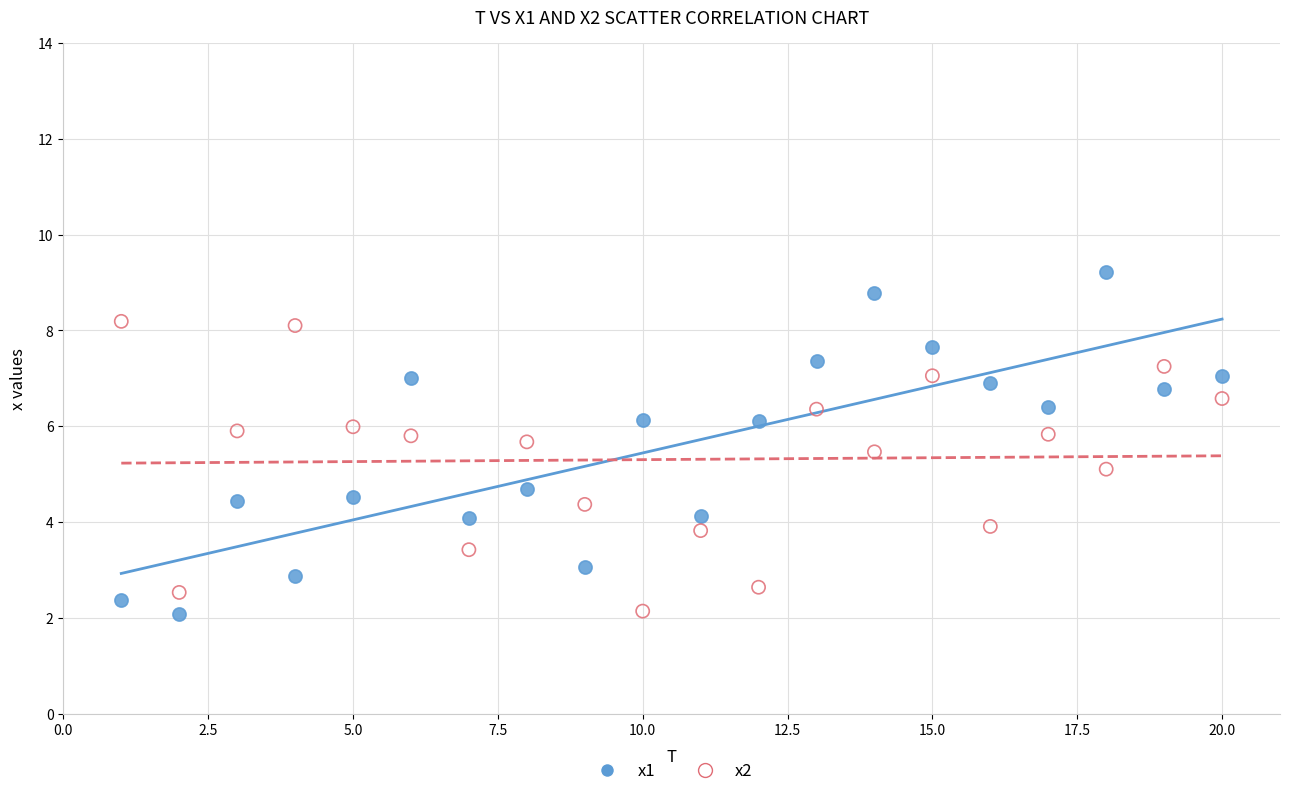

Across all data points, what is the range of Y values (max minus min)?

7.1